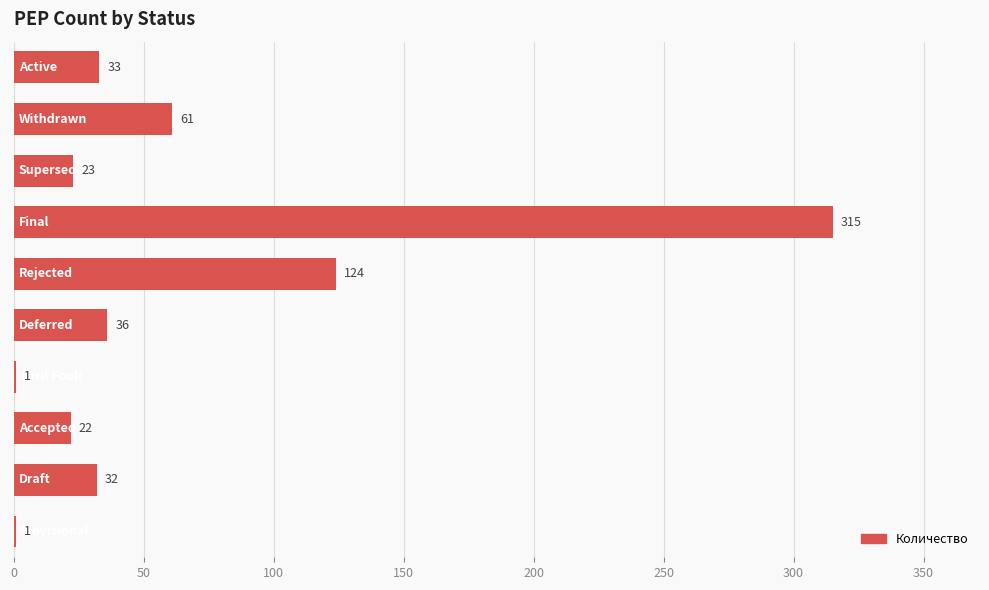

What is the greatest value displayed?

315